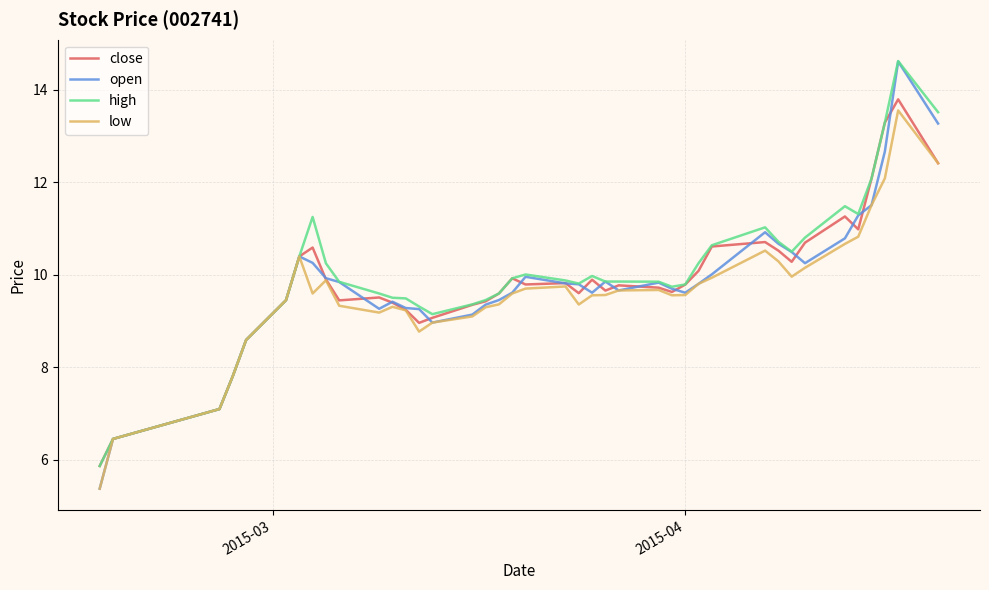

Which series has the largest total across all categories?

high